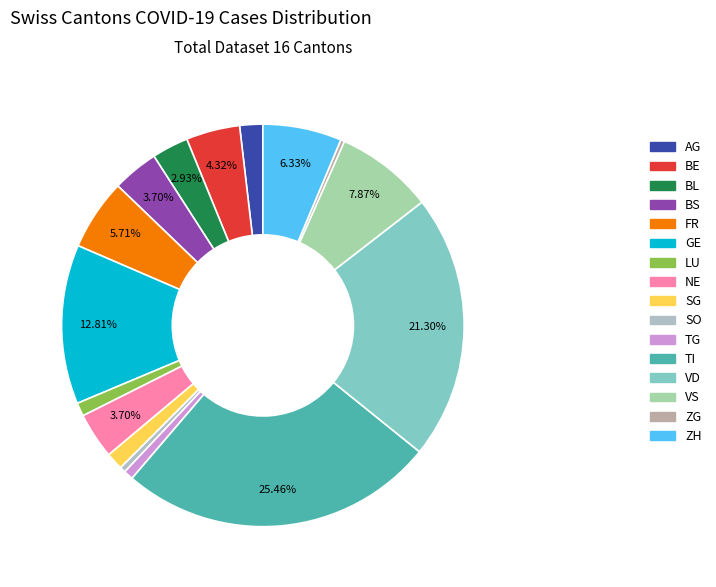

Do SG and TG together represent more than half of the pie?

No